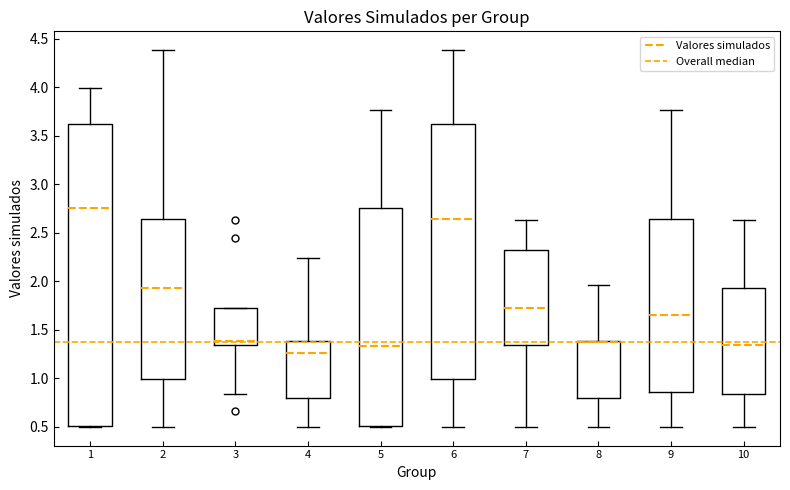

Reading left to right, transcribe this box plot: for each box, give where its median line is, the range the box spans, and where its two whiskers end, as read against the y-axis. The values are not printed on the chart, so give them approximately, as read against the axis.

1: median 2.75, box 0.50 to 3.60, whiskers 0.50 to 4.00
2: median 1.90, box 1.00 to 2.65, whiskers 0.50 to 4.40
3: median 1.40, box 1.35 to 1.70, whiskers 0.85 to 1.70
4: median 1.25, box 0.80 to 1.40, whiskers 0.50 to 2.25
5: median 1.35, box 0.50 to 2.75, whiskers 0.50 to 3.75
6: median 2.65, box 1.00 to 3.60, whiskers 0.50 to 4.40
7: median 1.70, box 1.35 to 2.30, whiskers 0.50 to 2.65
8: median 1.35, box 0.80 to 1.40, whiskers 0.50 to 1.95
9: median 1.65, box 0.85 to 2.65, whiskers 0.50 to 3.75
10: median 1.35, box 0.85 to 1.90, whiskers 0.50 to 2.65